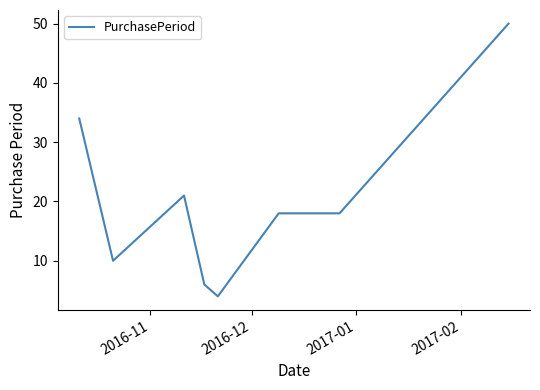

What is the smallest value displayed?

4